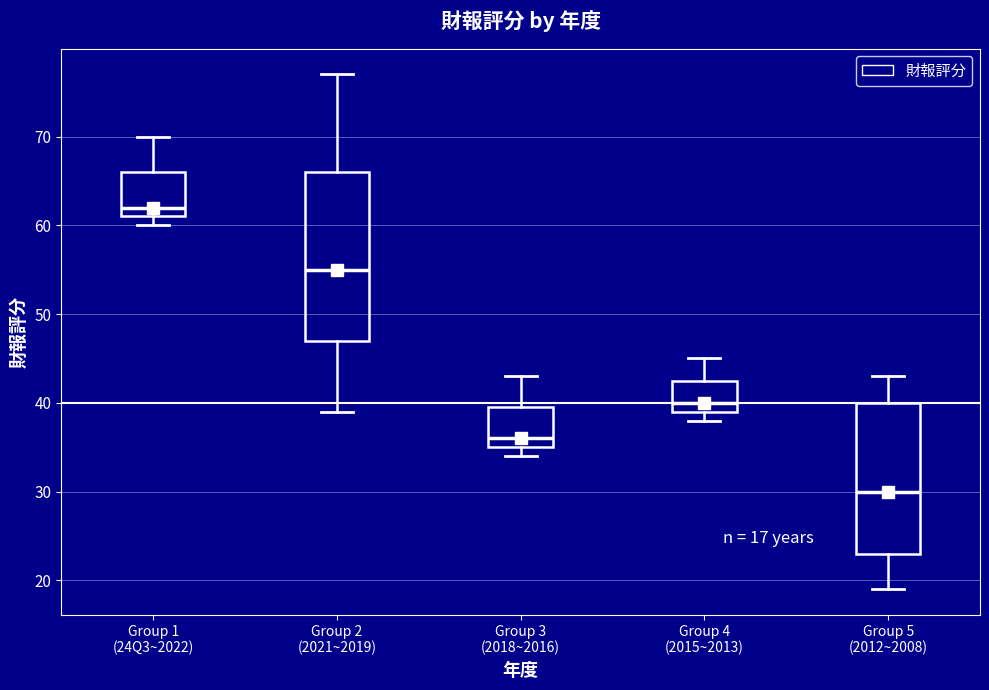

Comparing the boxes themselves (not the whiskers), which one is the tallest?

Group 2 (2021~2019)